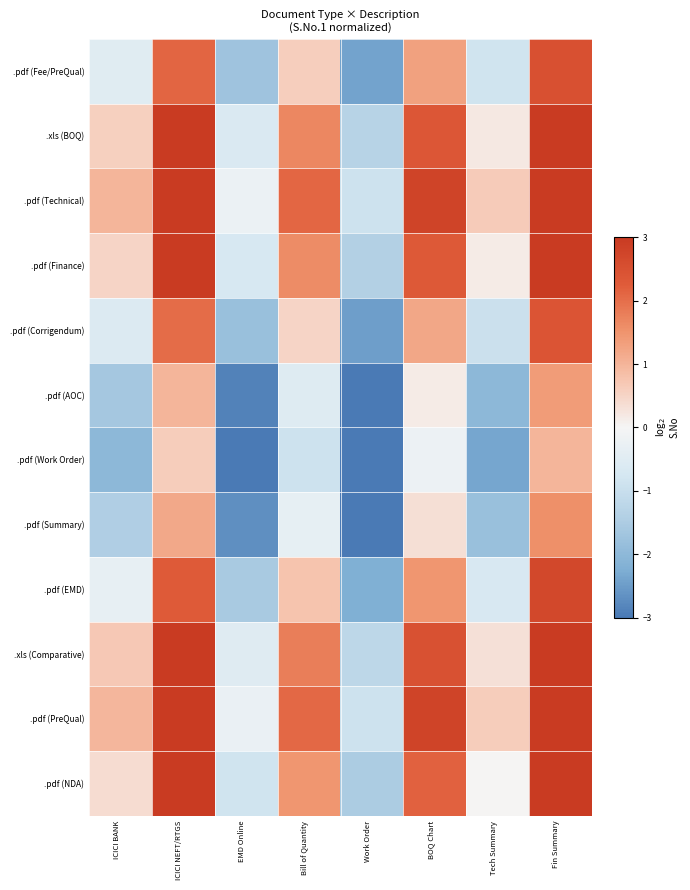

What is the greatest value displayed?

3.0